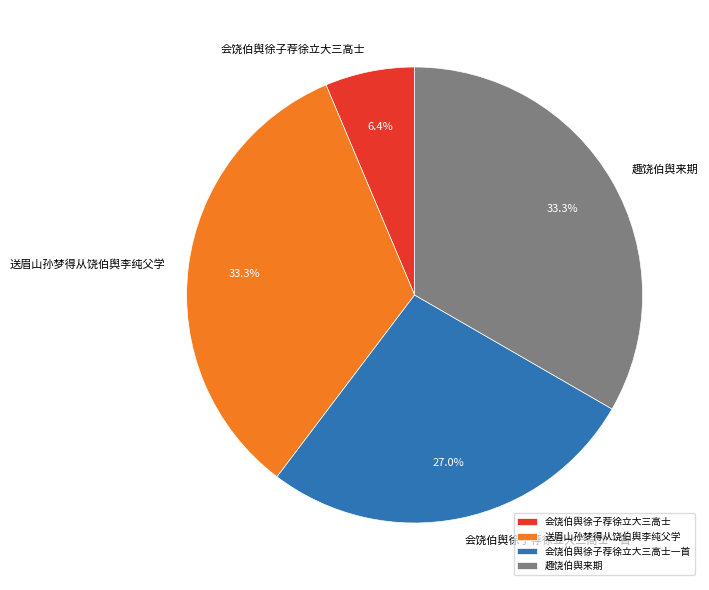

What is the ratio of the value at 会饶伯舆徐子荐徐立大三高士一首 to the value at 送眉山孙梦得从饶伯舆李纯父学?

0.8